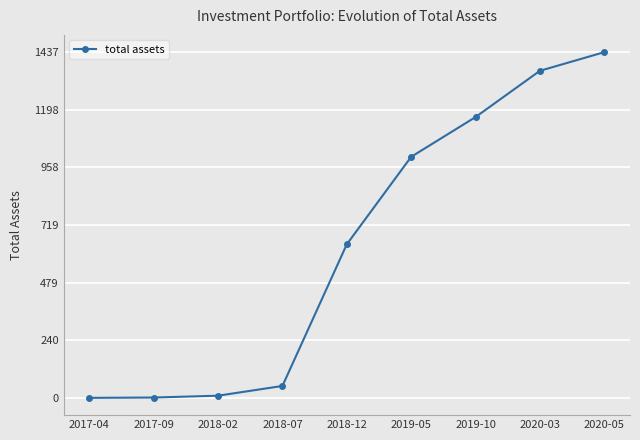

Where does the data first go above 638?

2018-12